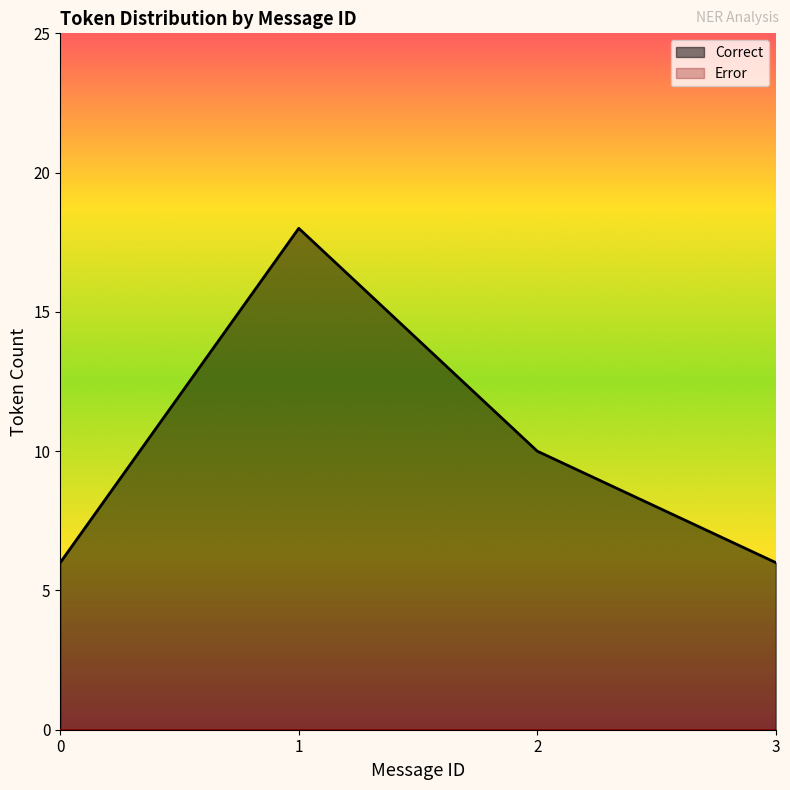

Which series changed the most between 0 and 2?

Correct